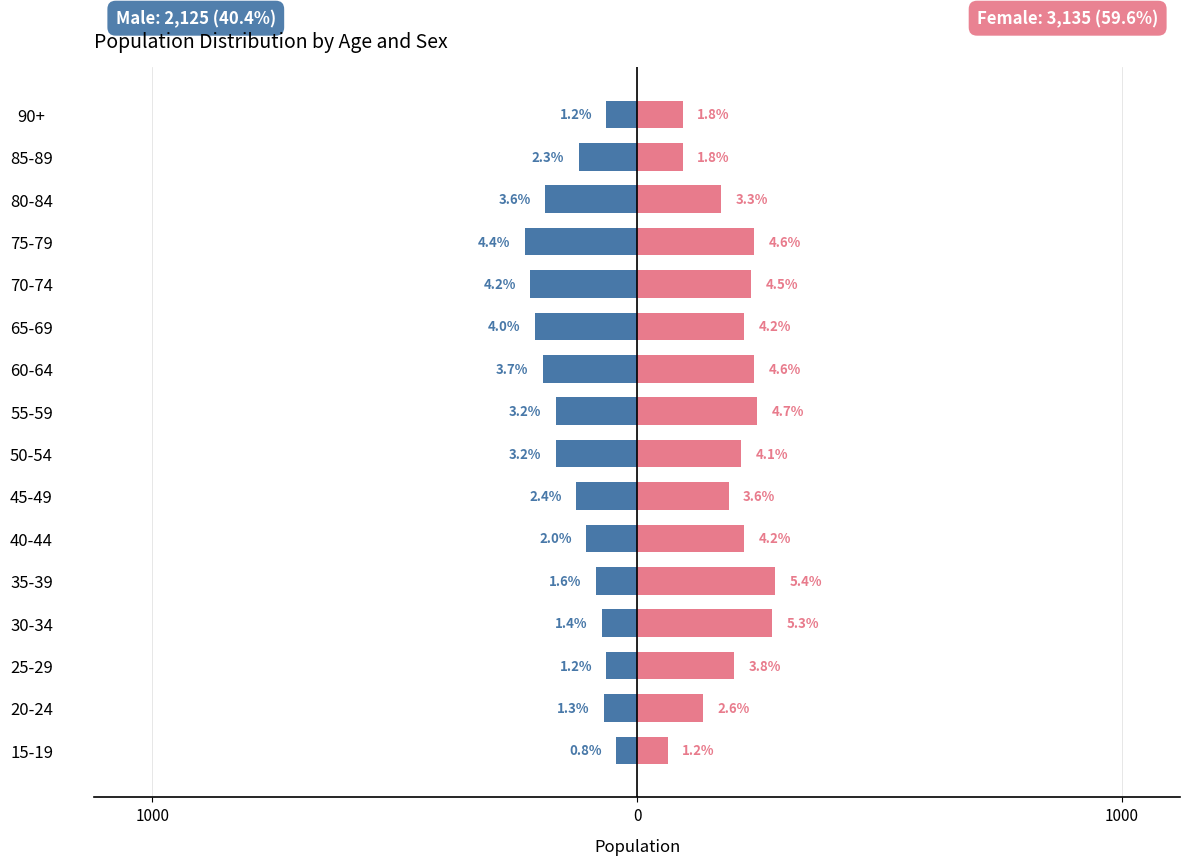

Does the chart contain any negative values?

Yes